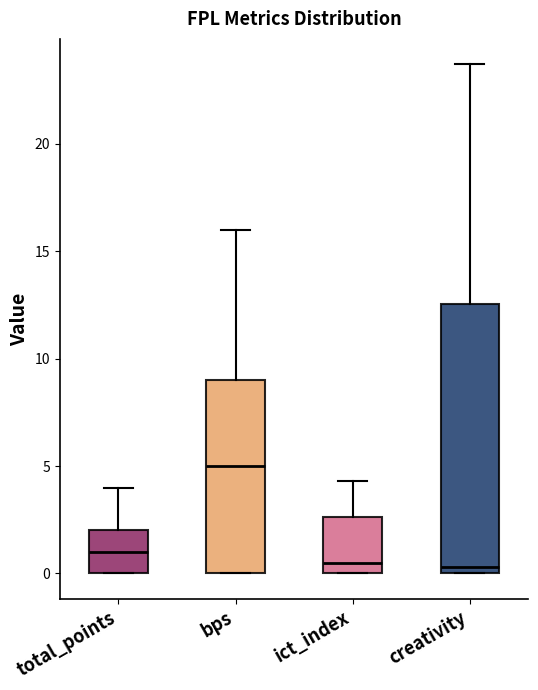

Reading left to right, transcribe this box plot: for each box, give where its median line is, the range the box spans, and where its two whiskers end, as read against the y-axis. The values are not printed on the chart, so give them approximately, as read against the axis.

total_points: median 1.0, box 0.0 to 2.0, whiskers 0.0 to 4.0
bps: median 5.0, box 0.0 to 9.0, whiskers 0.0 to 16.0
ict_index: median 0.5, box 0.0 to 2.5, whiskers 0.0 to 4.5
creativity: median 0.5, box 0.0 to 12.5, whiskers 0.0 to 23.5